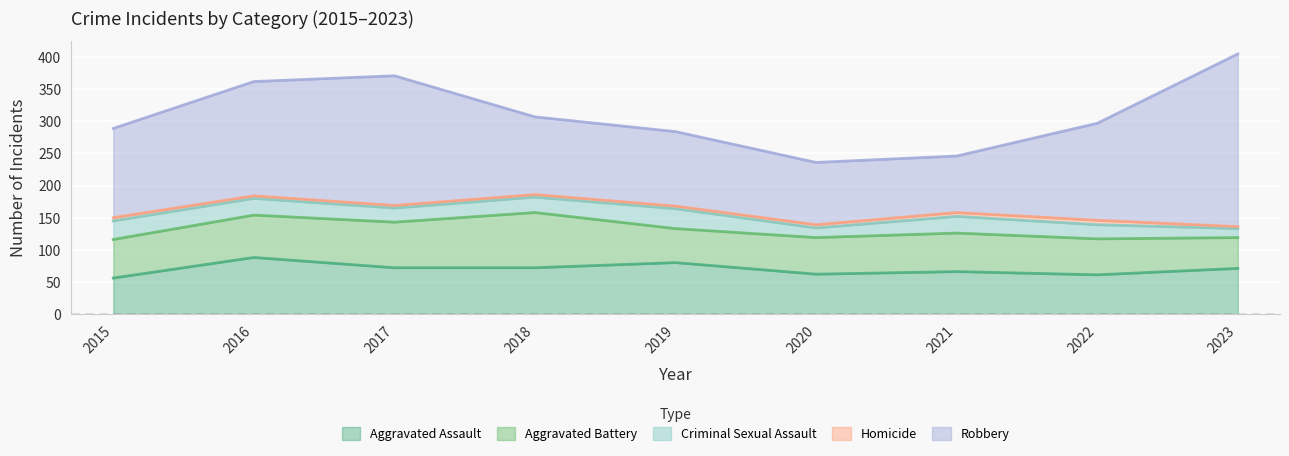

How many lines are shown in the chart?

5